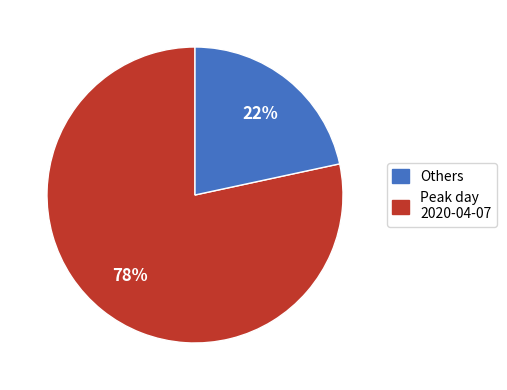

Is there any slice that represents more than half of the pie?

Yes